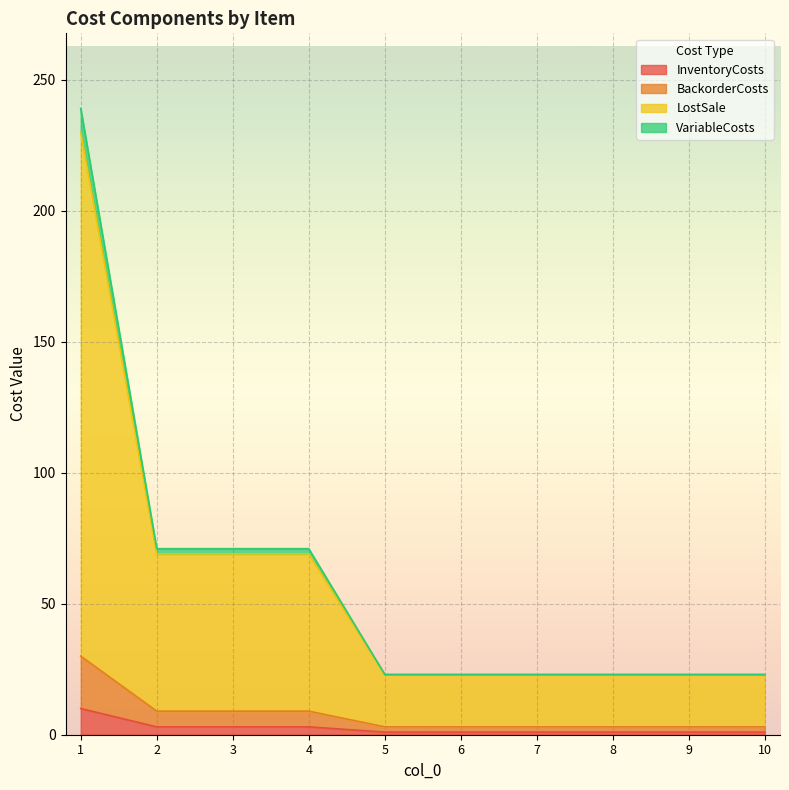

Reading left to right, transcribe all the data shown in this chart.

InventoryCosts: 10	3	3	3	1	1	1	1	1	1
BackorderCosts: 30	9	9	9	3	3	3	3	3	3
LostSale: 230	69	69	69	23	23	23	23	23	23
VariableCosts: 239	71	71	71	23	23	23	23	23	23